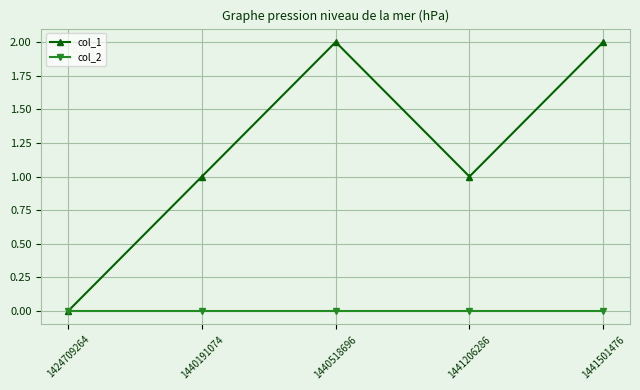

List the series in order of their overall mean, lowest first.

col_2, col_1